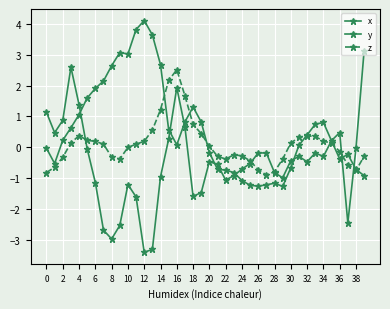

List the series in order of their overall mean, highest first.

x, z, y